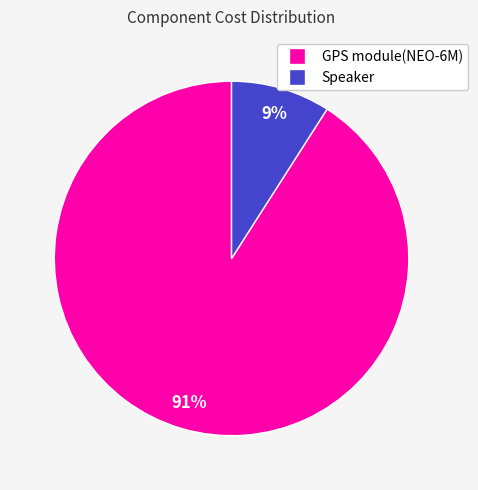

Is the sum of Speaker and GPS module(NEO-6M) greater than half?

Yes